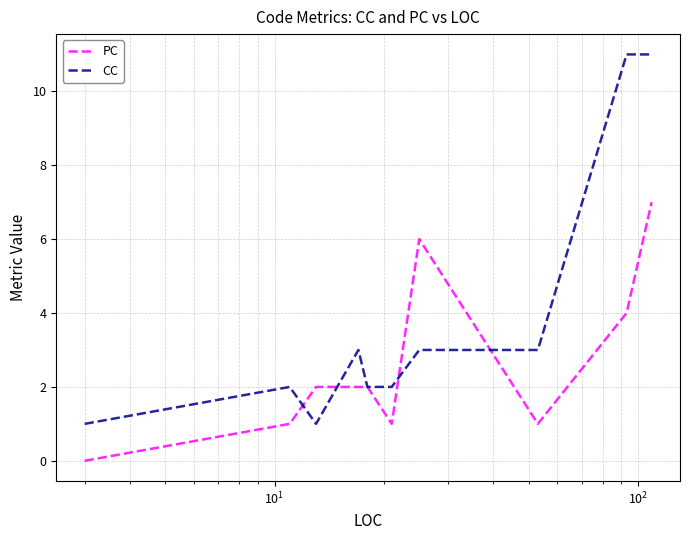

What is the maximum value for PC?

7